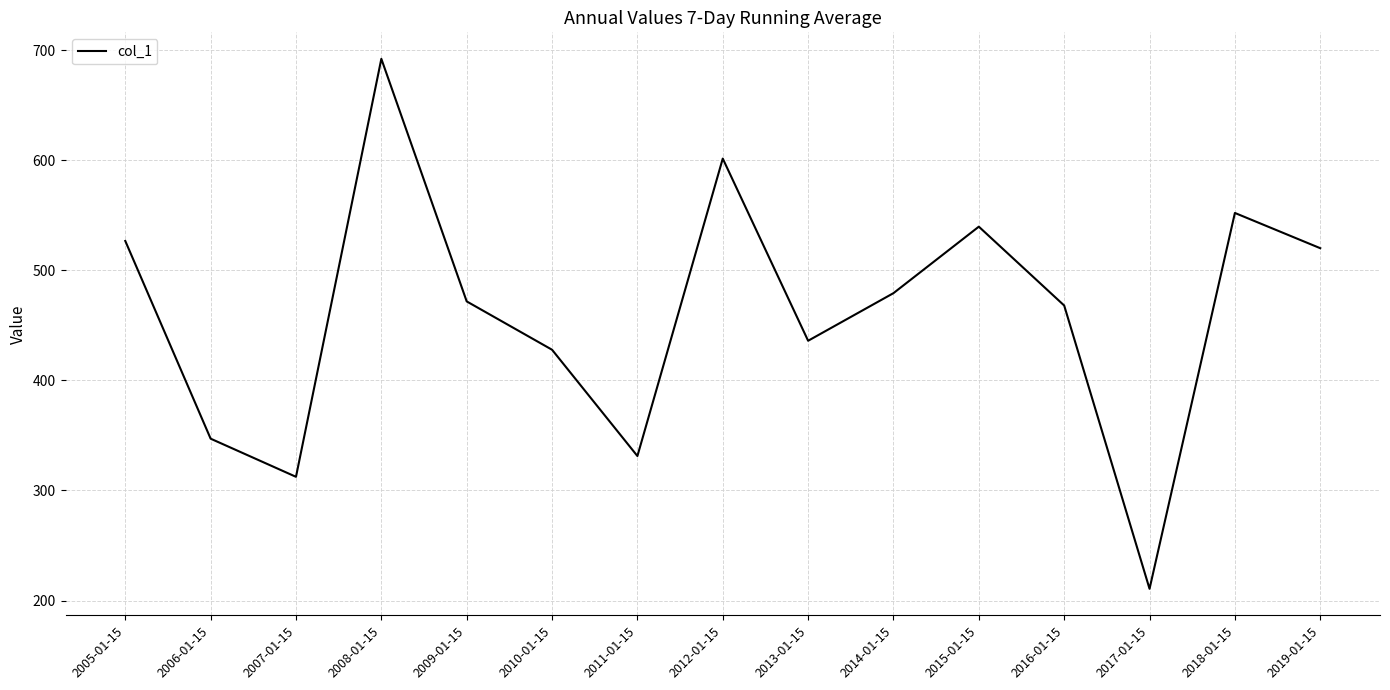

True or false: the data shows 436.0 at 2013-01-15.

True